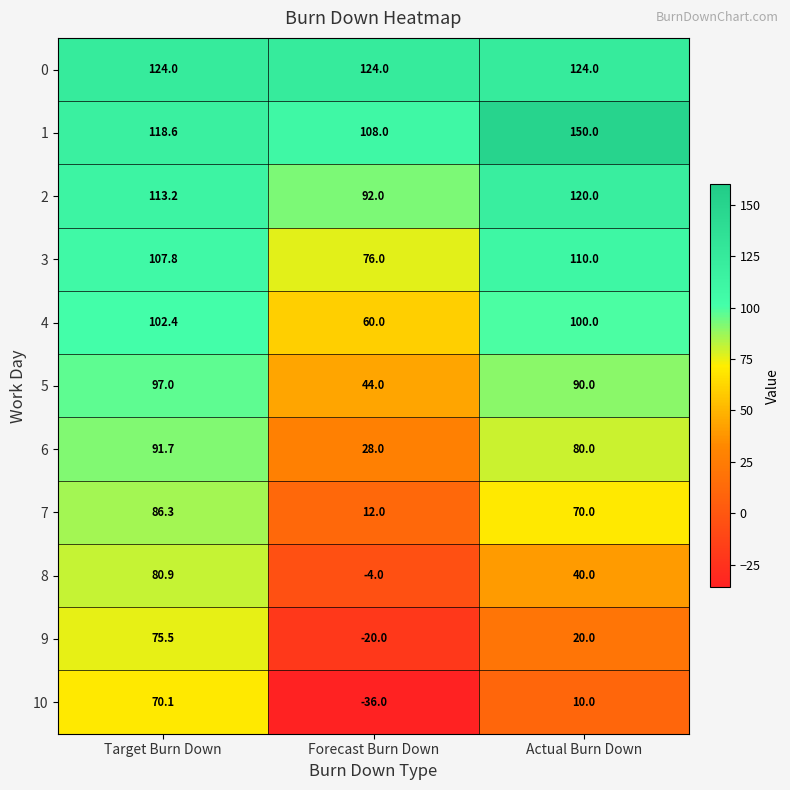

Rank the categories by 4 value from highest to lowest.

Target Burn Down, Actual Burn Down, Forecast Burn Down